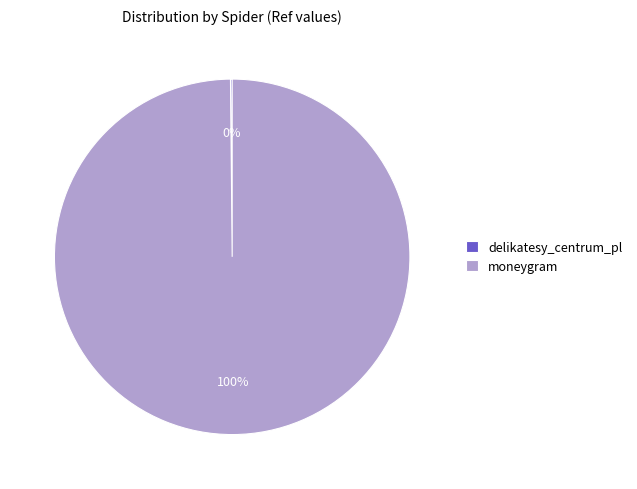

To the nearest percent, what portion does moneygram represent?

100%